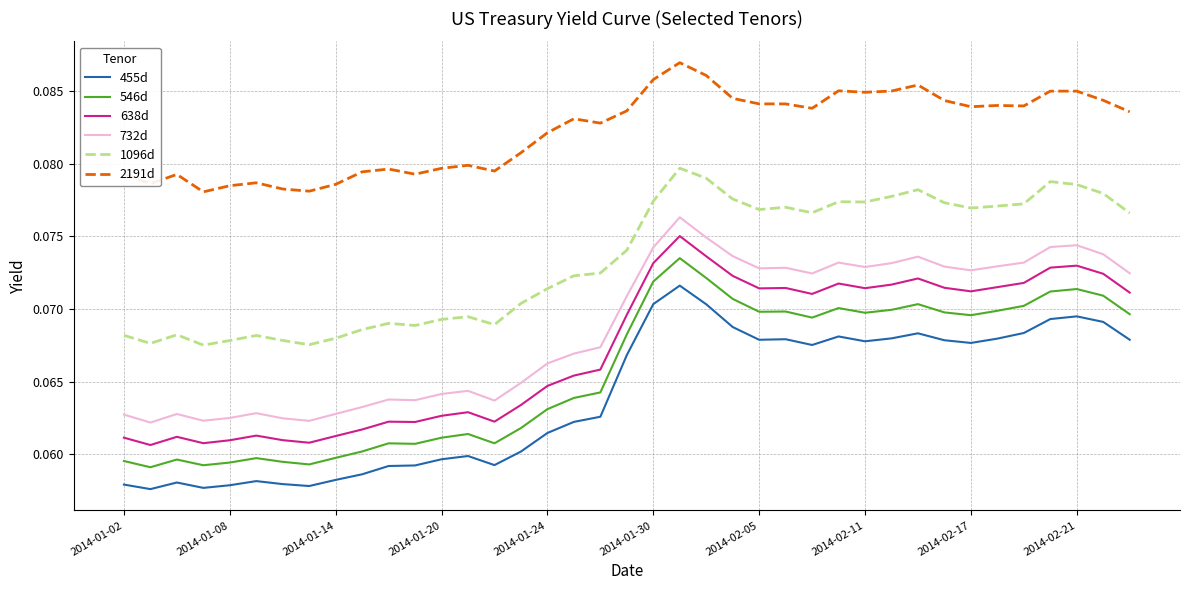

How many 2191d values are between 0 and 1?

39